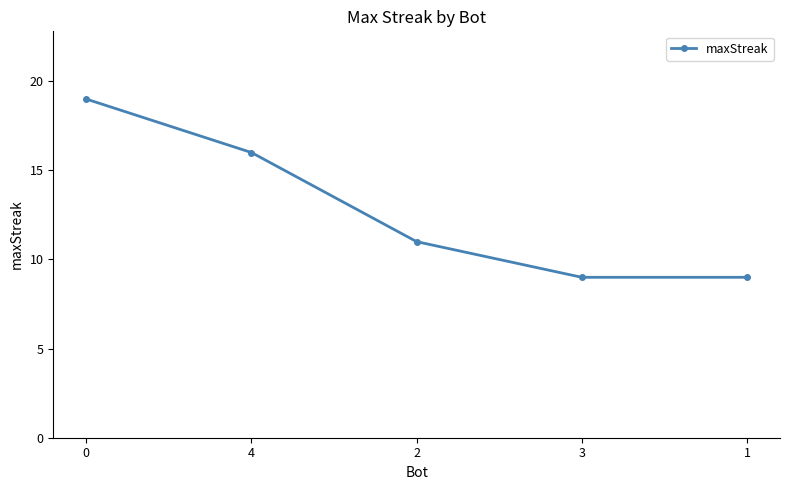

Reading left to right, extract all data points from this chart.

19	16	11	9	9